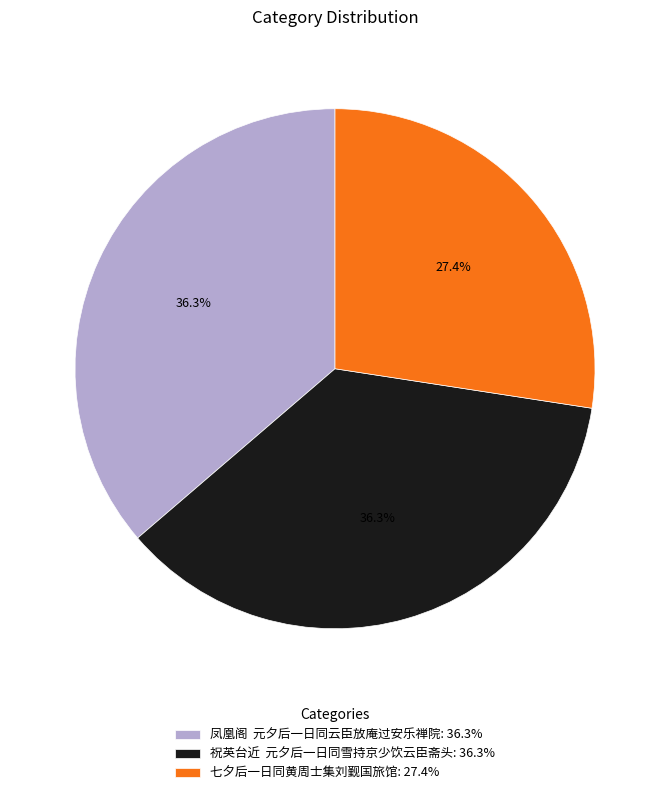

True or false: 七夕后一日同黄周士集刘觐国旅馆 accounts for 42% of the total.

False